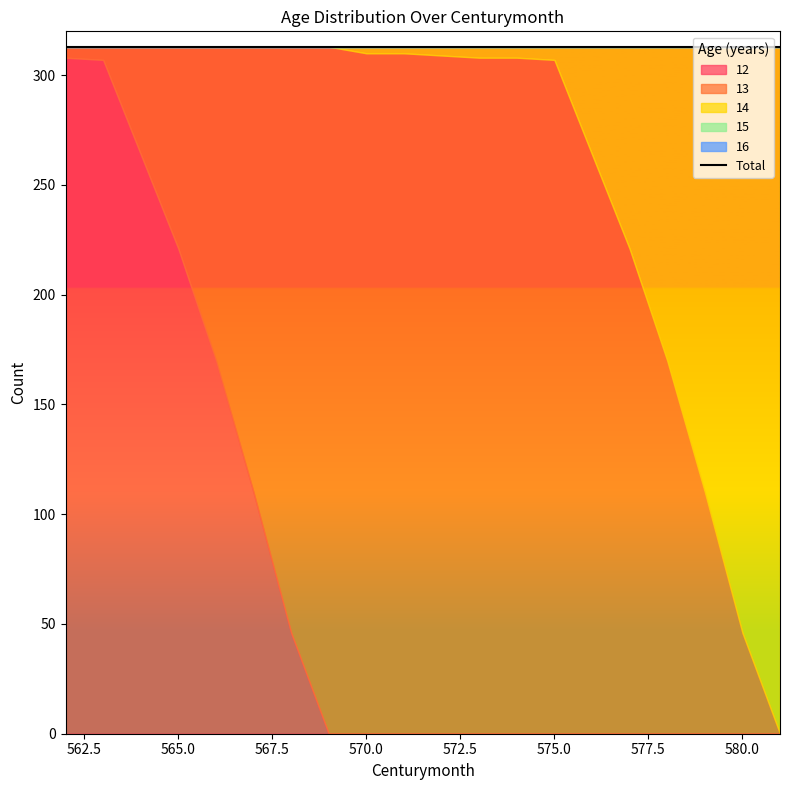

Reading left to right, what are all the values shown in this chart?

12: 562=308	563=307	564=264	565=221	566=170	567=110	568=46	569=0	570=0	571=0	572=0	573=0	574=0	575=0	576=0	577=0	578=0	579=0	580=0	581=0
13: 562=5	563=6	564=49	565=92	566=143	567=203	568=267	569=313	570=310	571=310	572=309	573=308	574=308	575=307	576=264	577=221	578=170	579=110	580=46	581=0
14: 562=0	563=0	564=0	565=0	566=0	567=0	568=0	569=0	570=3	571=3	572=4	573=5	574=5	575=6	576=49	577=92	578=143	579=203	580=267	581=313
15: 562=0	563=0	564=0	565=0	566=0	567=0	568=0	569=0	570=0	571=0	572=0	573=0	574=0	575=0	576=0	577=0	578=0	579=0	580=0	581=0
16: 562=0	563=0	564=0	565=0	566=0	567=0	568=0	569=0	570=0	571=0	572=0	573=0	574=0	575=0	576=0	577=0	578=0	579=0	580=0	581=0